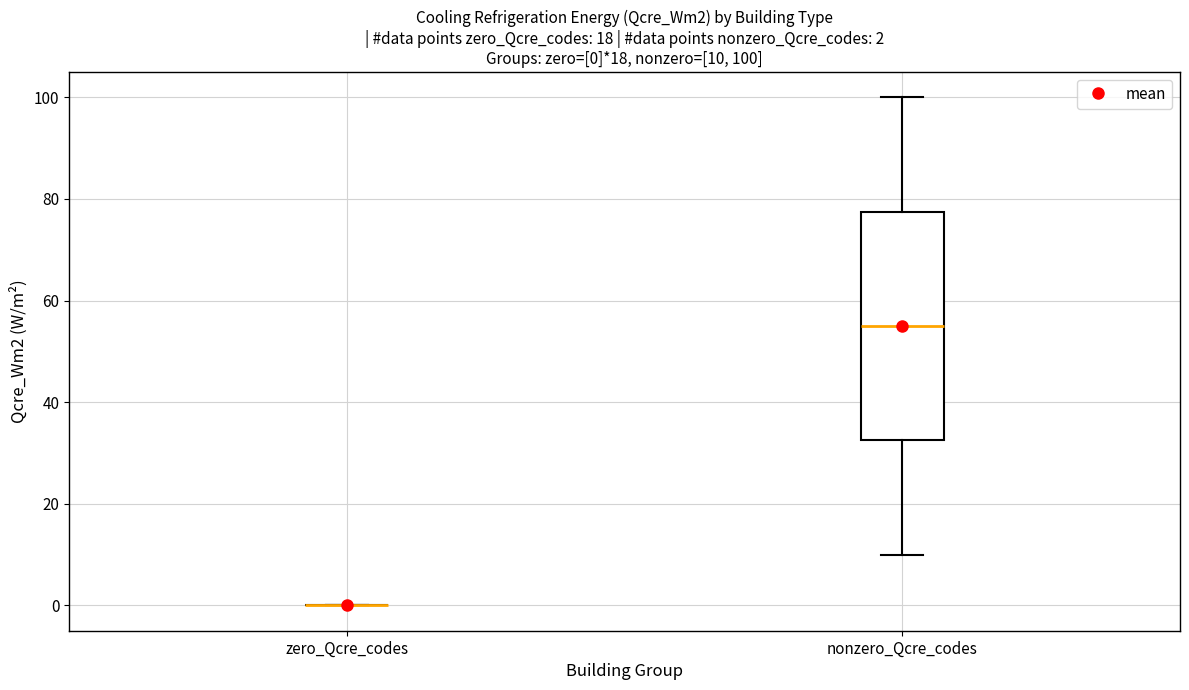

Which box is the tallest, from its lower edge to its upper edge?

nonzero_Qcre_codes